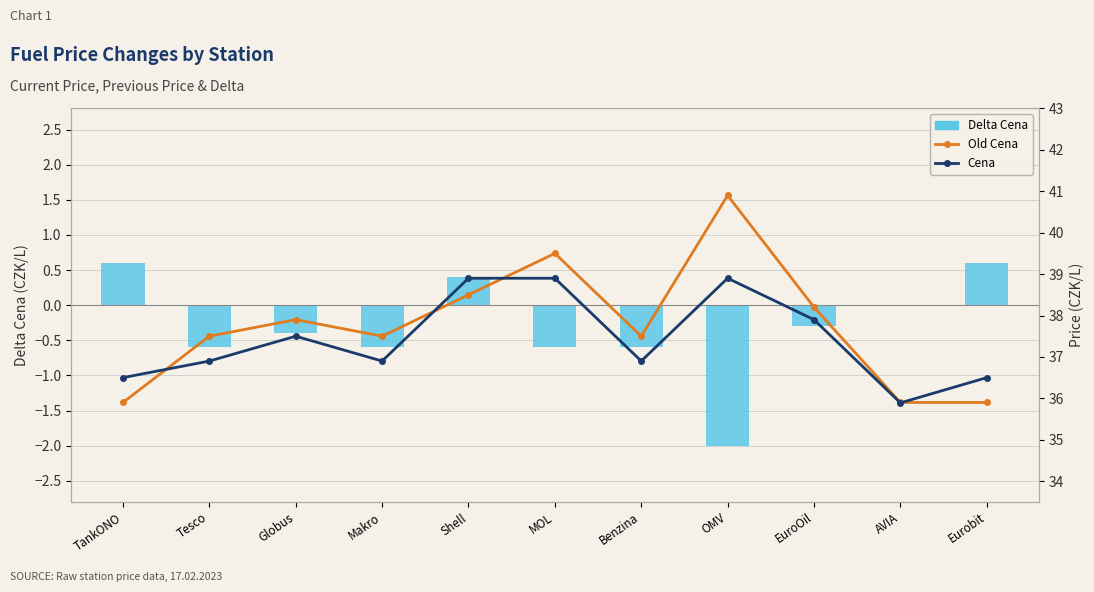

At which label does Cena reach its minimum?

AVIA